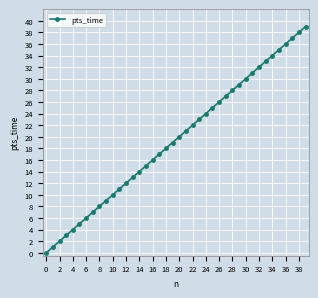

What is the greatest value displayed?

39